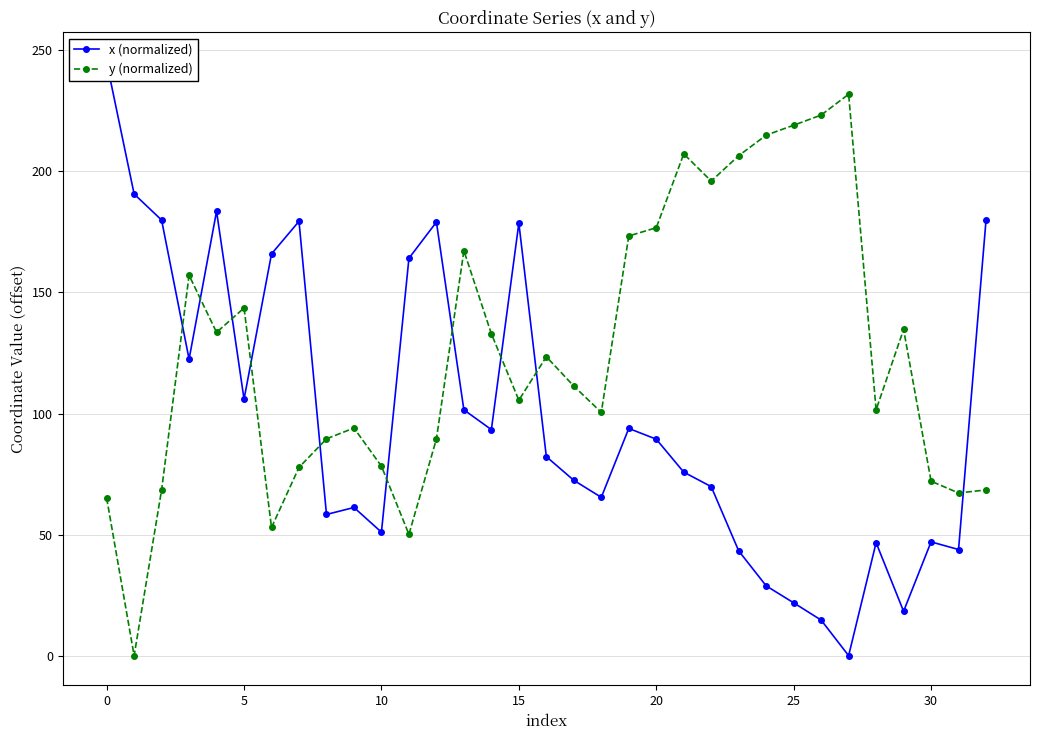

True or false: y (normalized) has more than 0 interior local peaks.

True